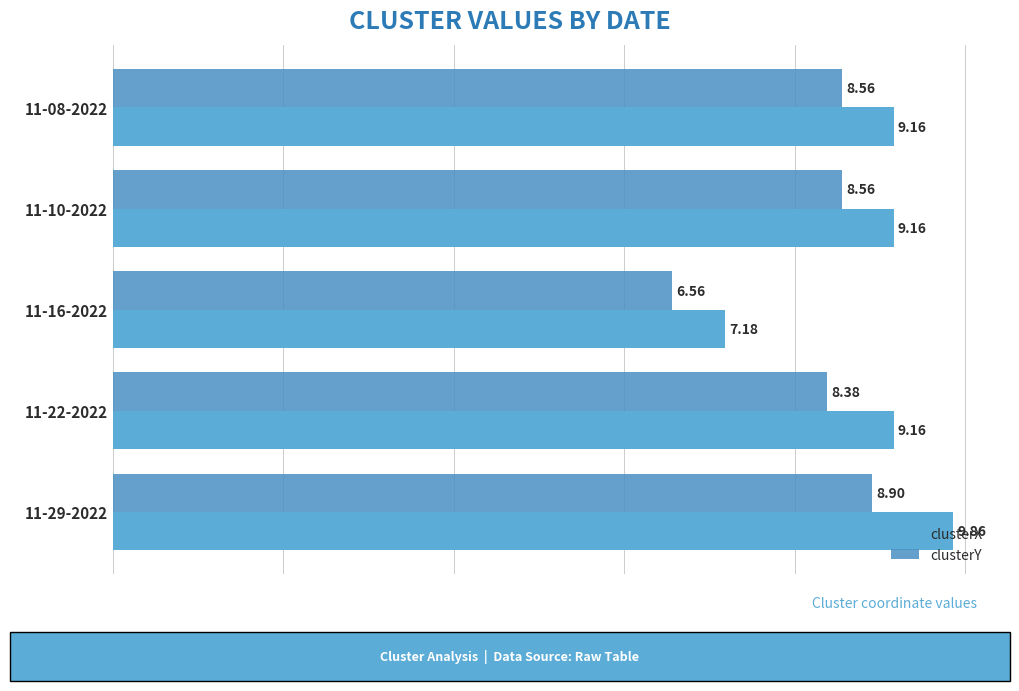

How many series are shown in this chart?

2